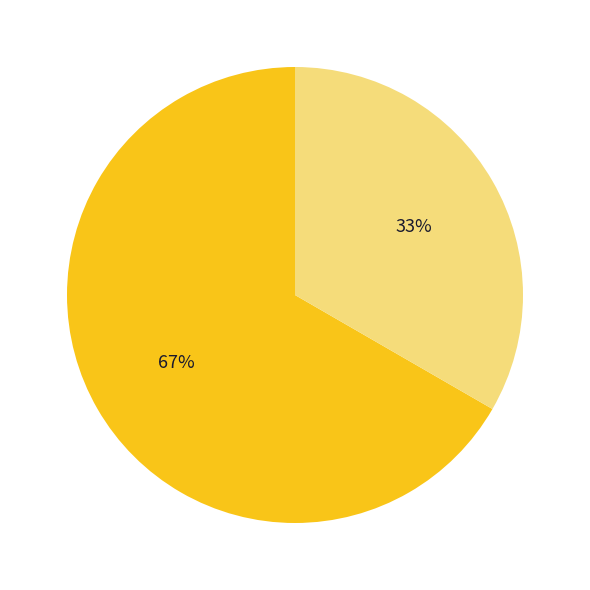

To the nearest percent, what is the average slice percentage?

50%